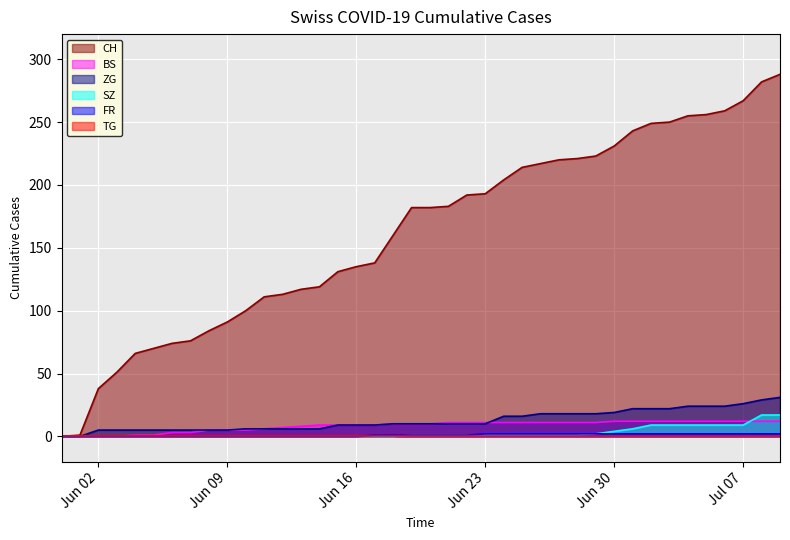

What is the label of the 26th point from the left?

2020-06-25